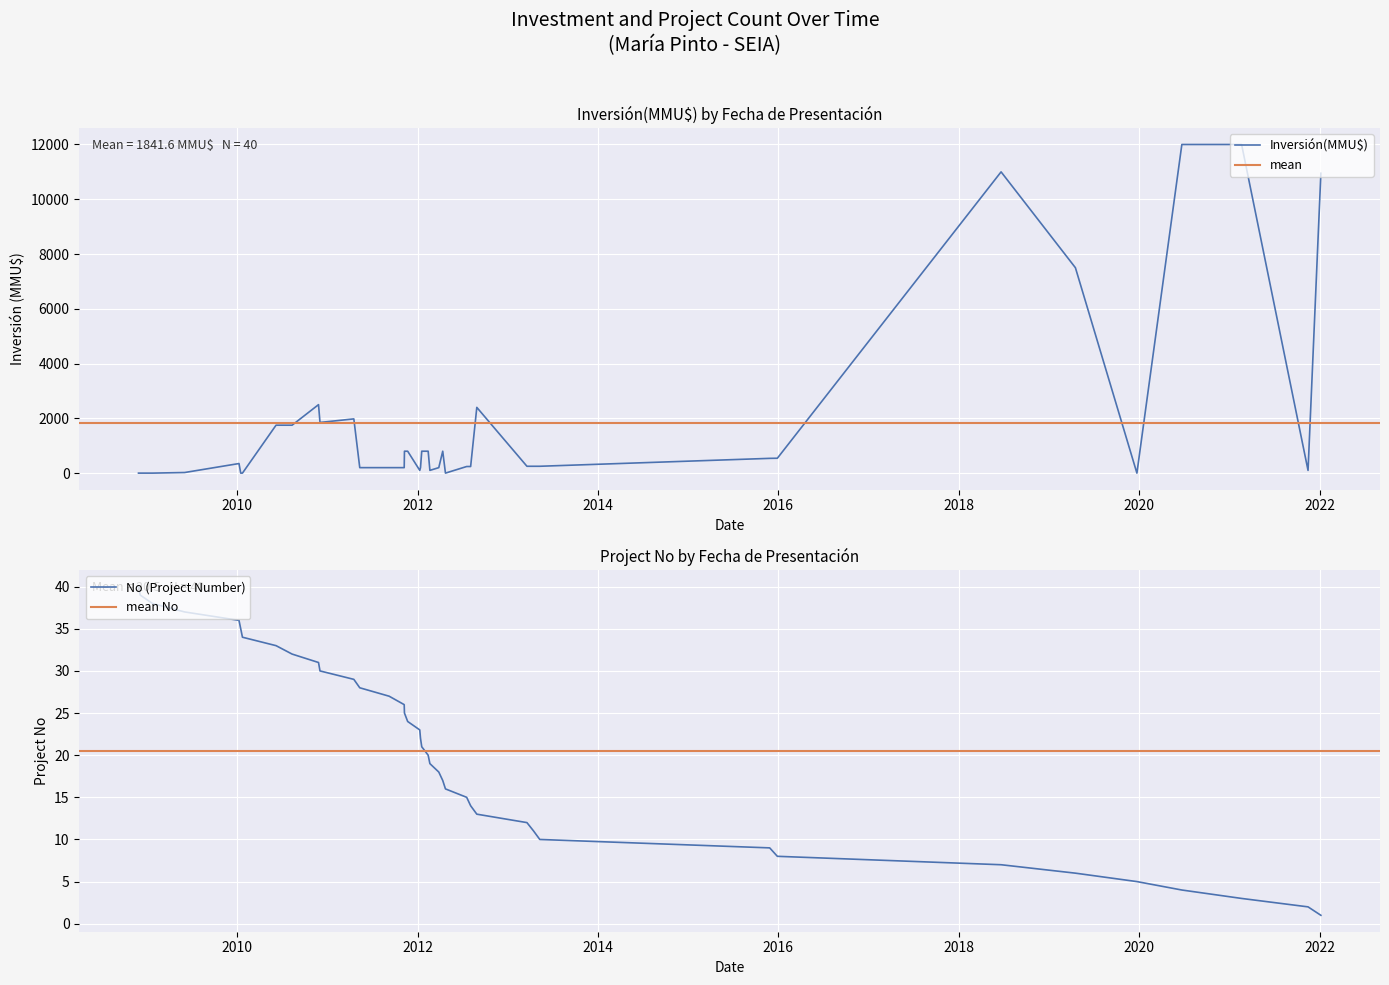

True or false: the data shows 1 at 2009-01-23.

False